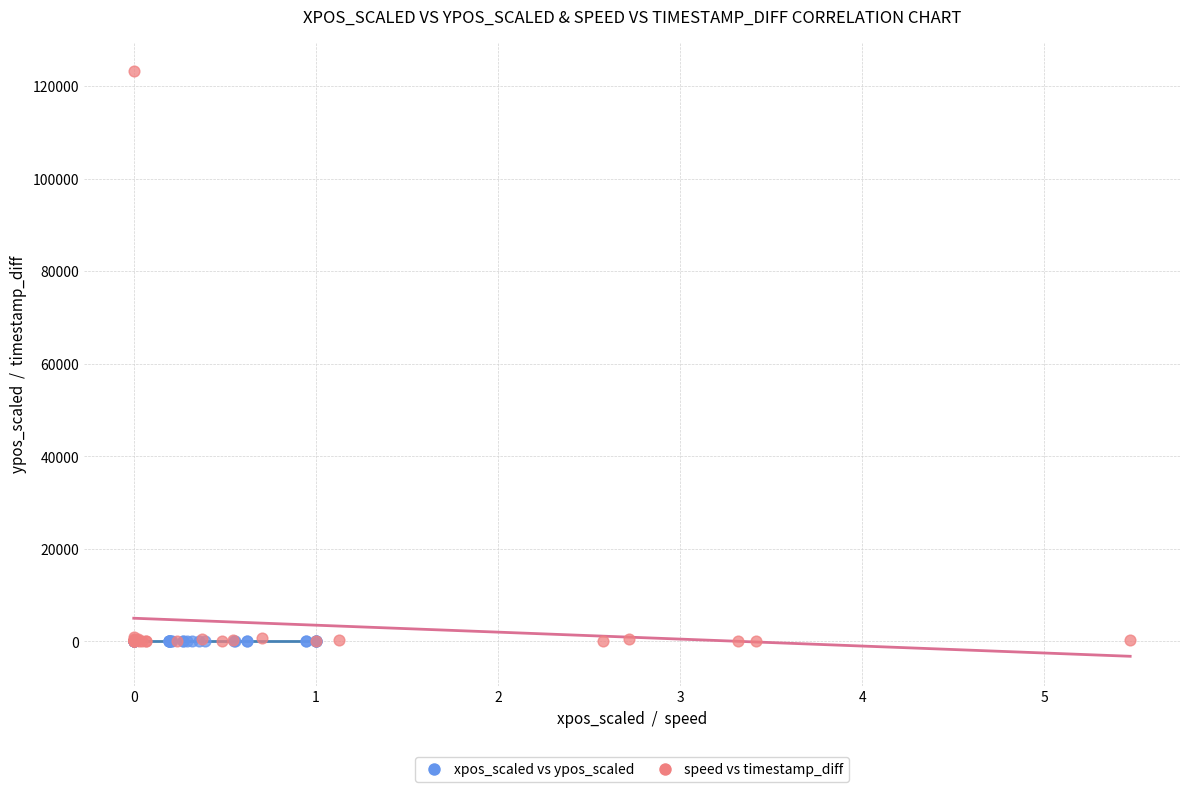

Which series contains the highest Y value?

speed vs timestamp_diff